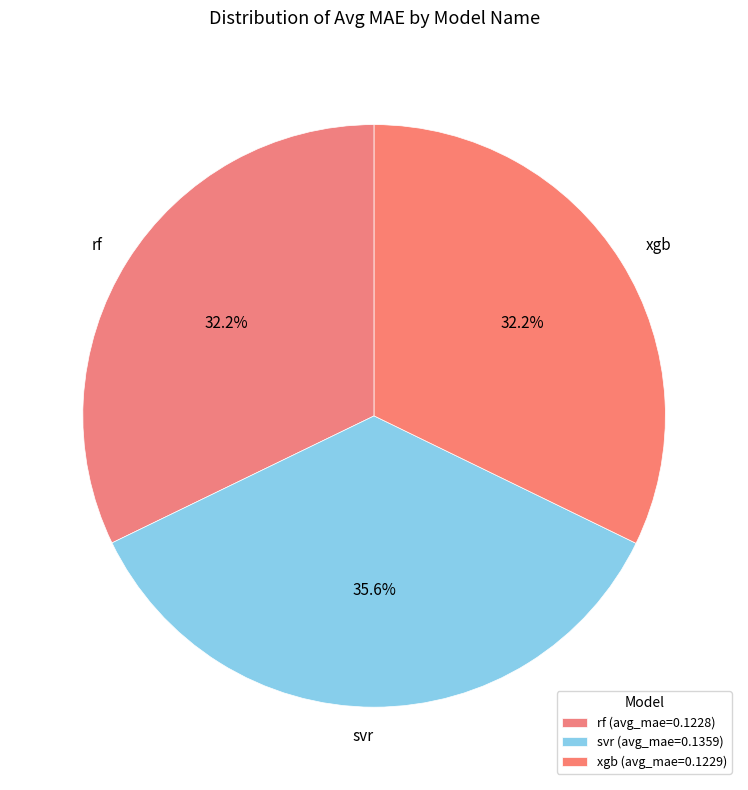

To the nearest percent, what is the average slice percentage?

33%